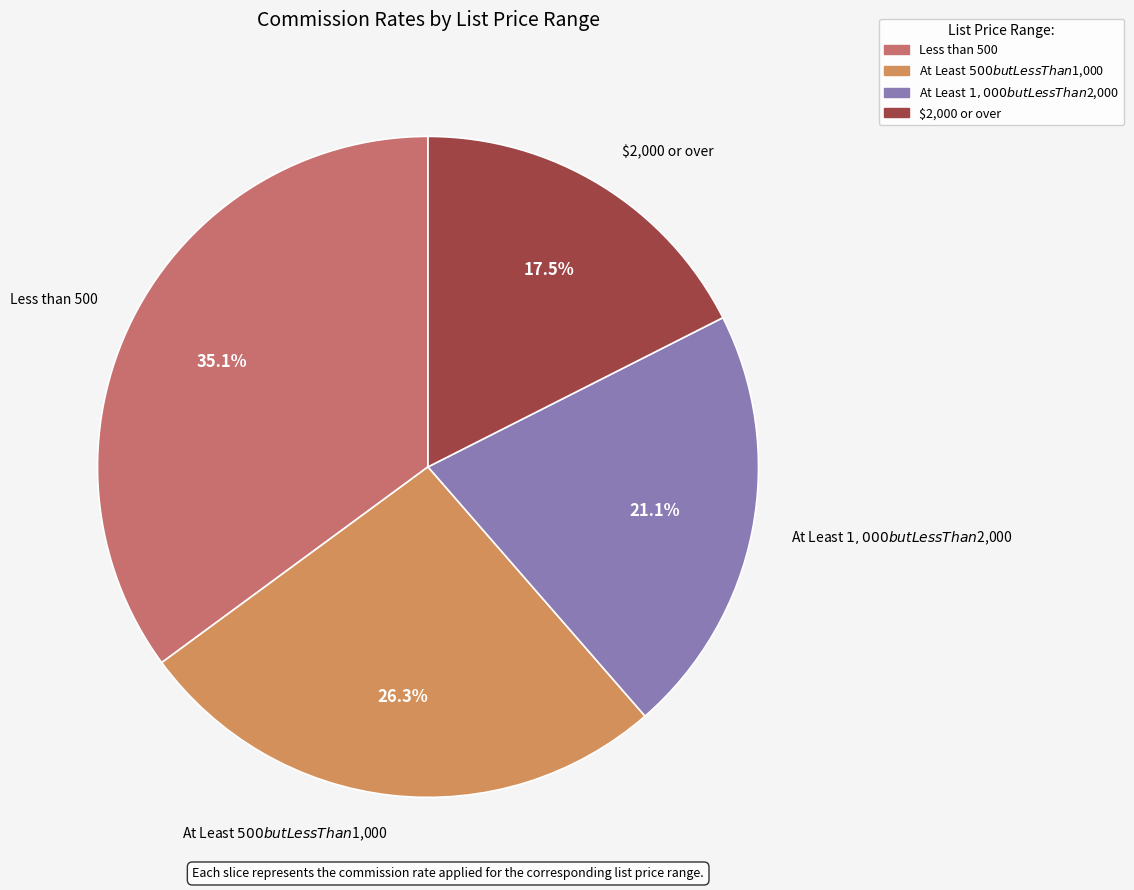

True or false: At Least $500 but Less Than $1,000 accounts for 26% of the total.

True